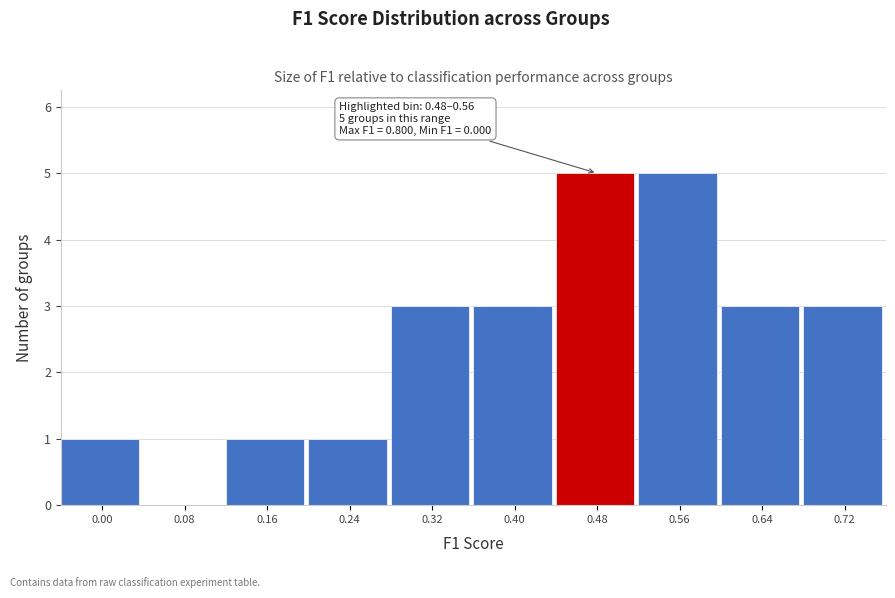

Reading right to left, list all the values displayed in this chart.

0.72=3	0.64=3	0.56=5	0.48=5	0.40=3	0.32=3	0.24=1	0.16=1	0.08=0	0.00=1